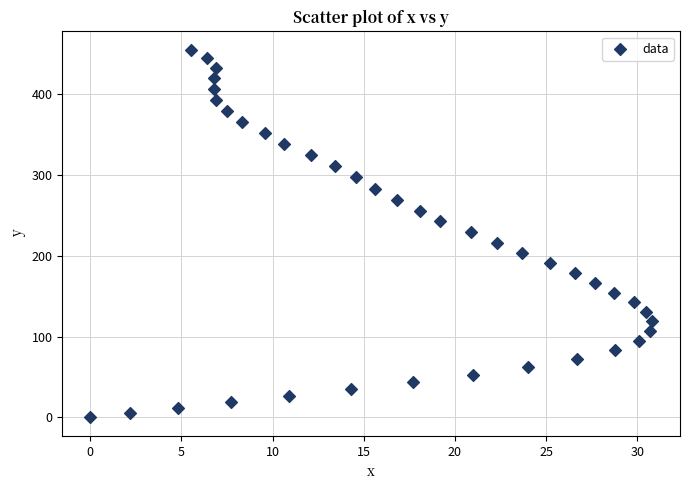

What is the range of X values (max minus min)?

30.8